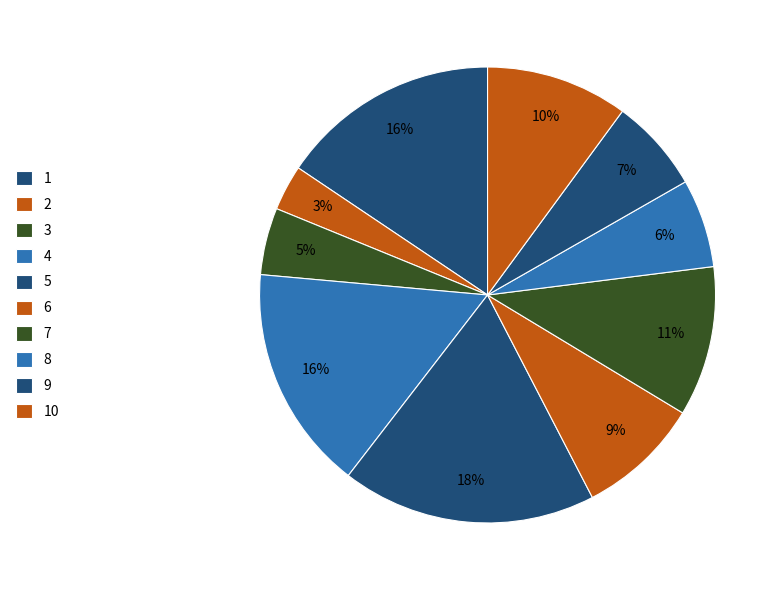

Rank the categories by value from lowest to highest.

2, 3, 8, 9, 6, 10, 7, 1, 4, 5